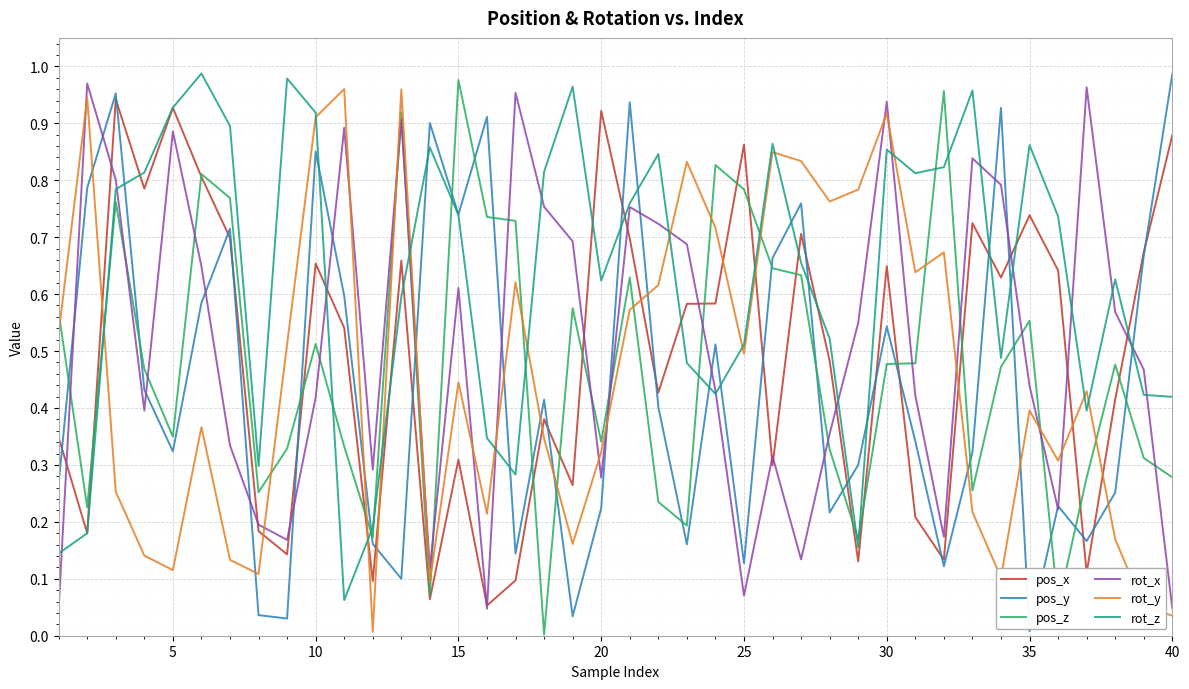

How many intersections are there between pos_x and rot_y?

11